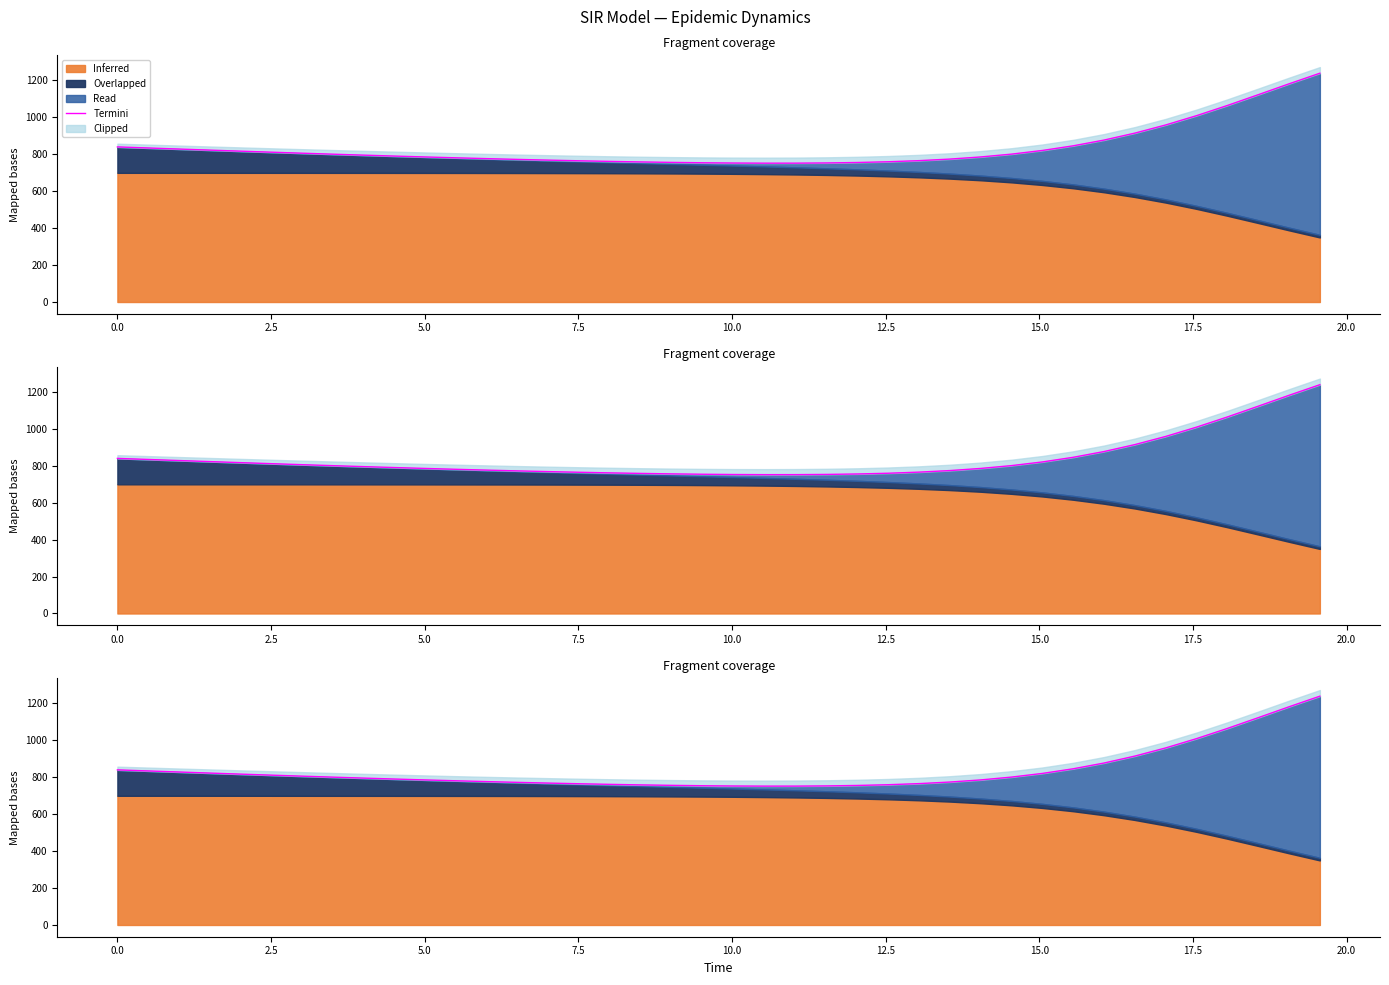

Is it true that the value at 29 is 207.3?

False